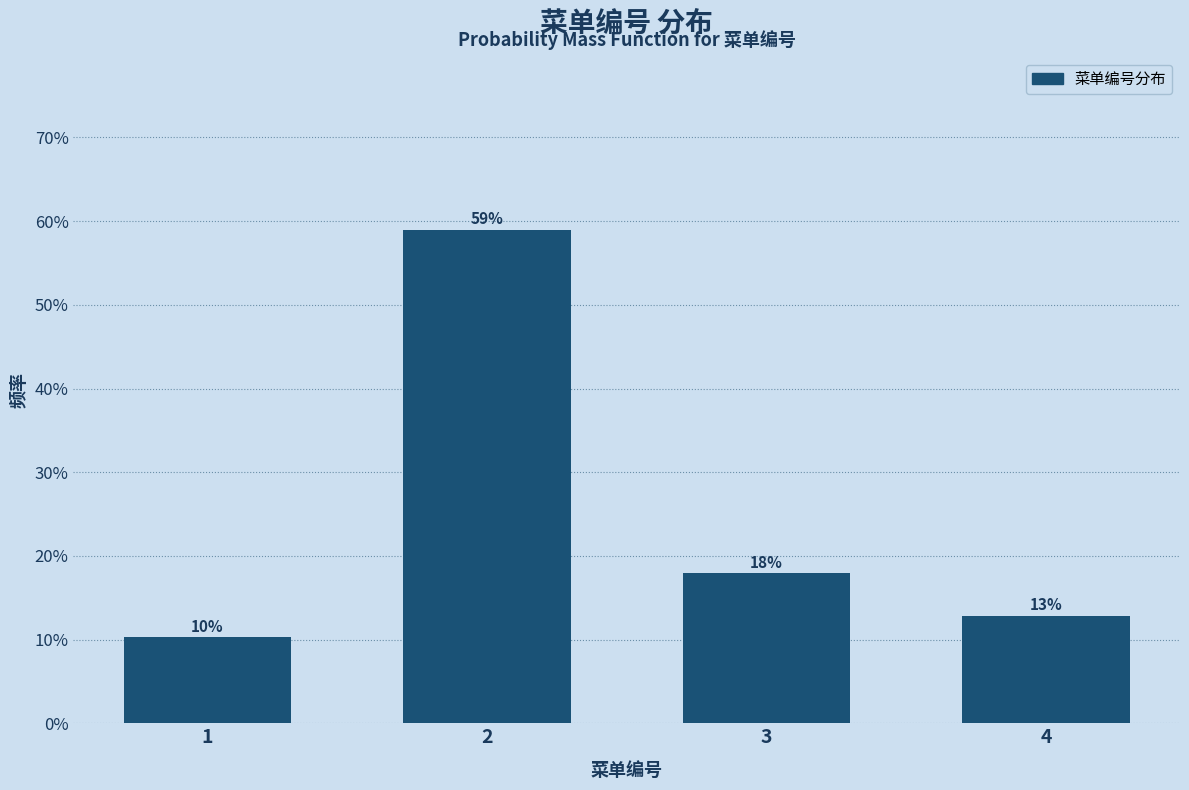

Are the bars horizontal?

No